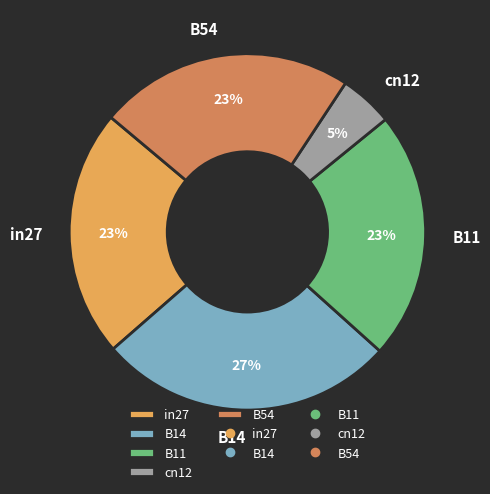

How many slices are in this pie chart?

5